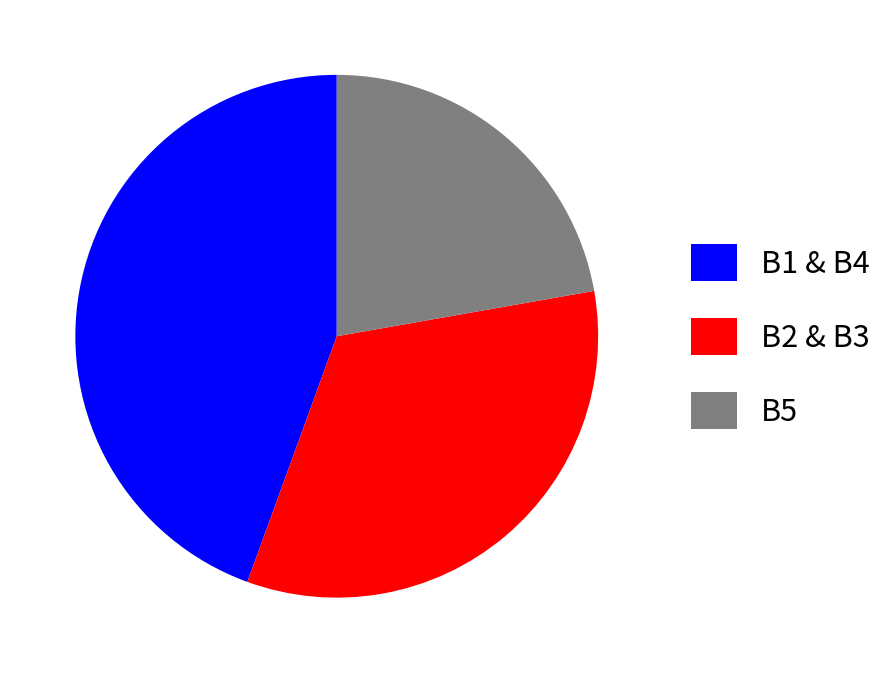

Does B5 represent more than half of the total?

No